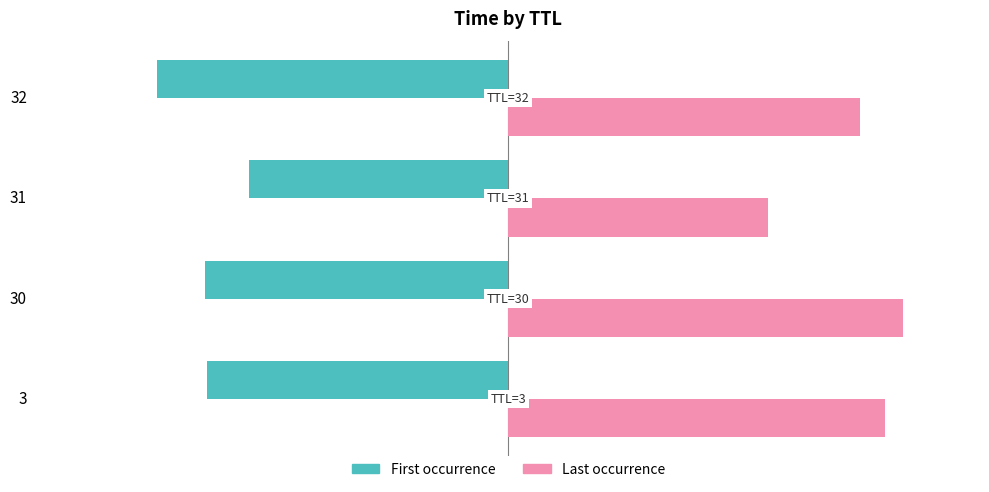

What is the difference between the maximum and minimum values in the First occurrence series?

2.2